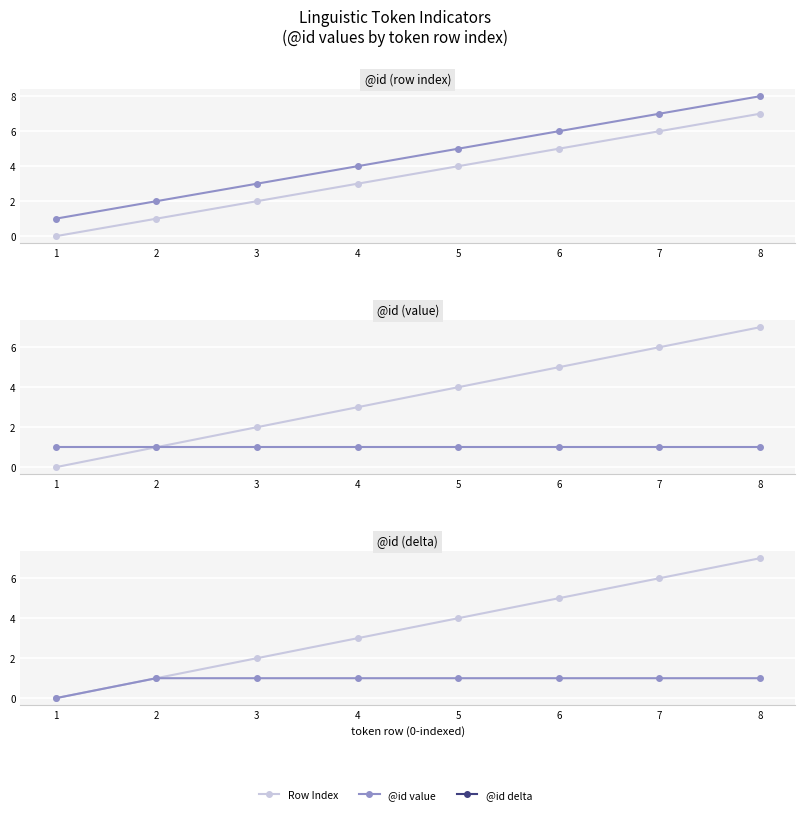

What is the average value of the Row Index series?

4